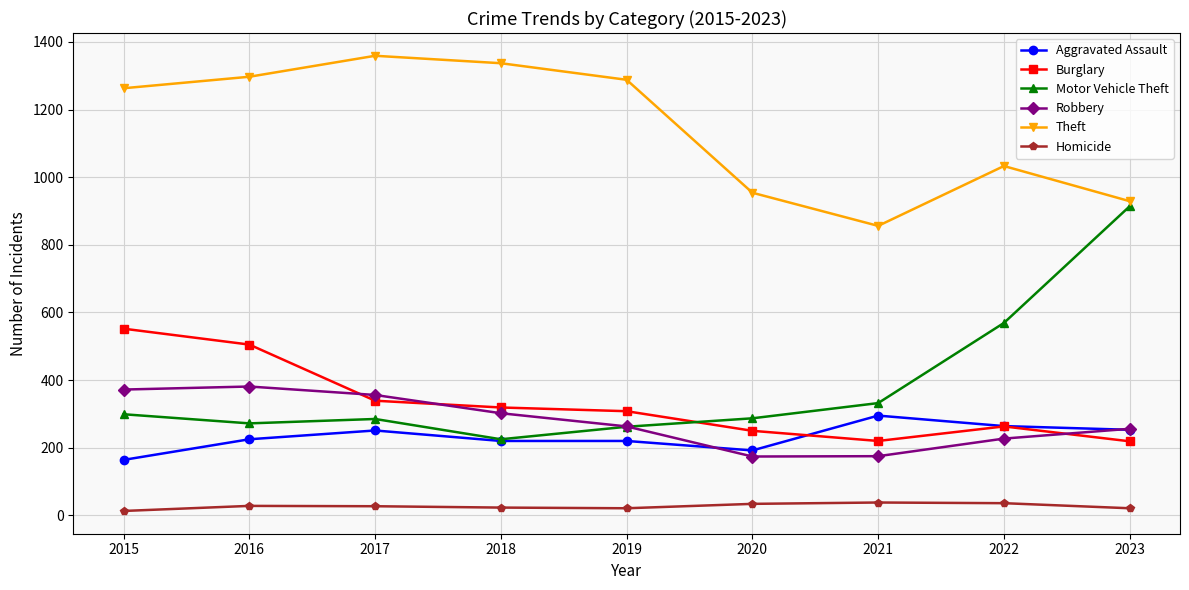

How many lines are shown in the chart?

6